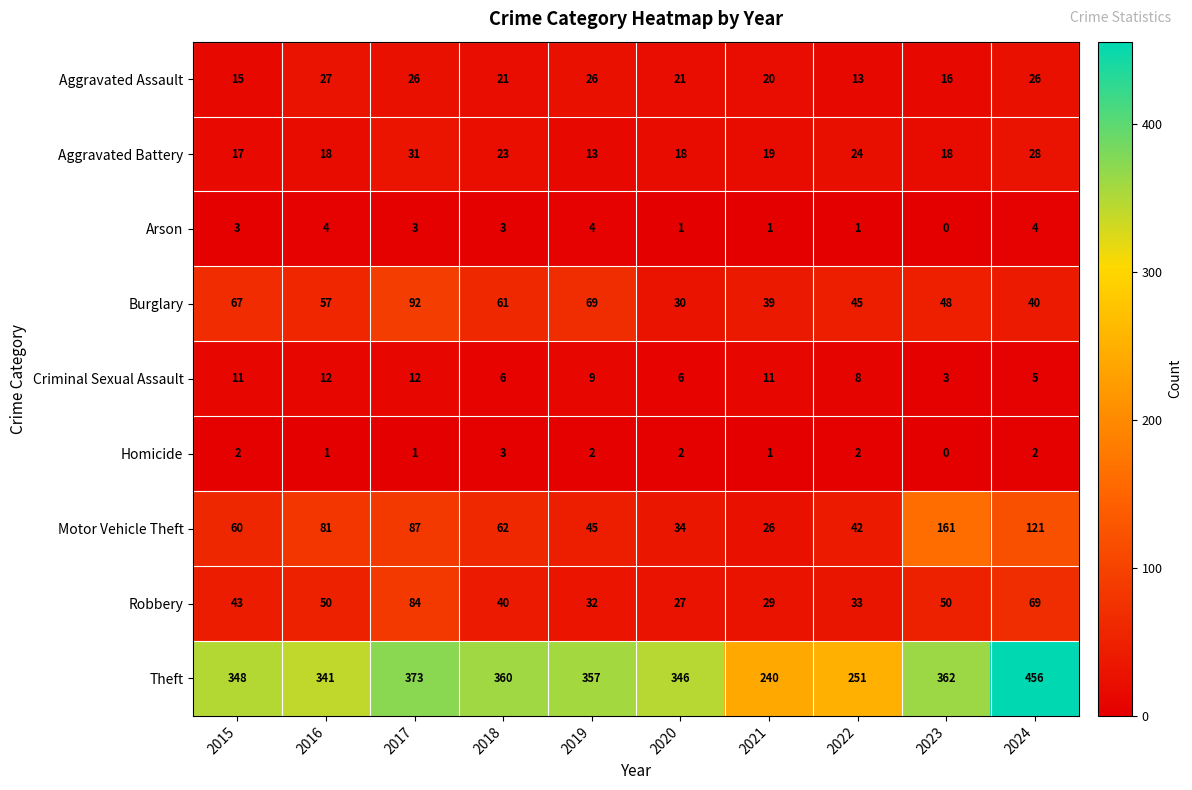

What is the approximate value of Motor Vehicle Theft at 2018, to the nearest 10?

60